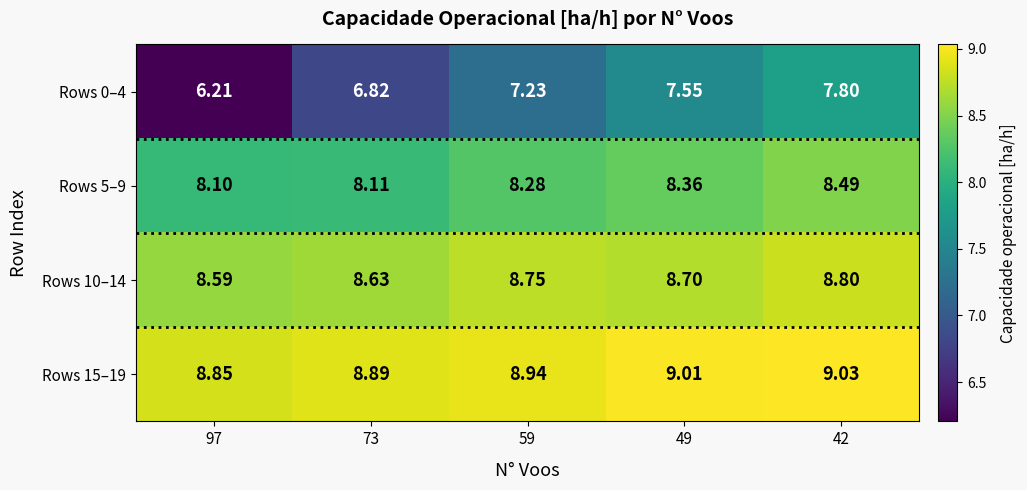

Is the value of Rows 10–14 at 42 greater than the value of Rows 0–4 at 97?

Yes